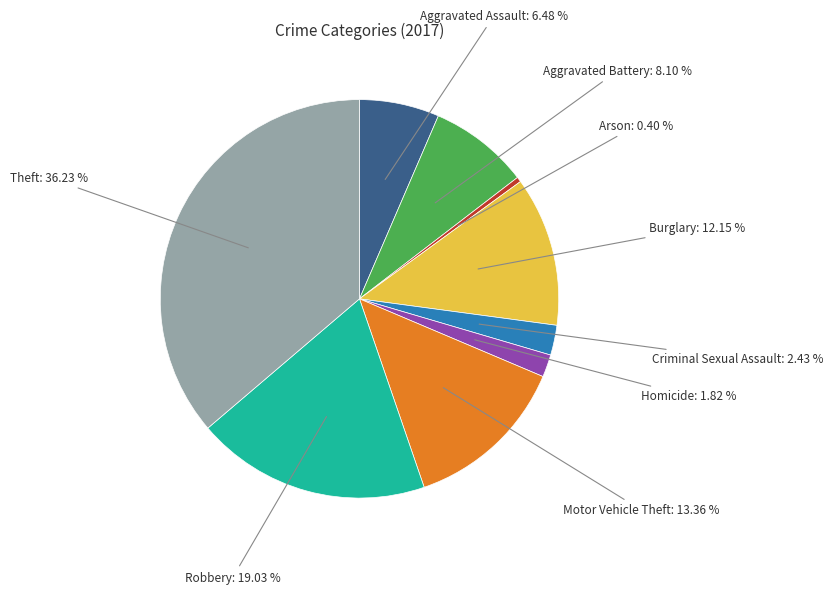

Does any single category account for the majority?

No